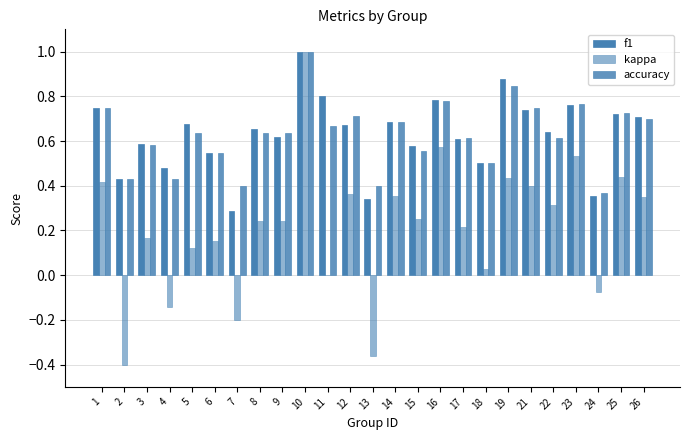

At how many categories does at least one series exceed 0?

25